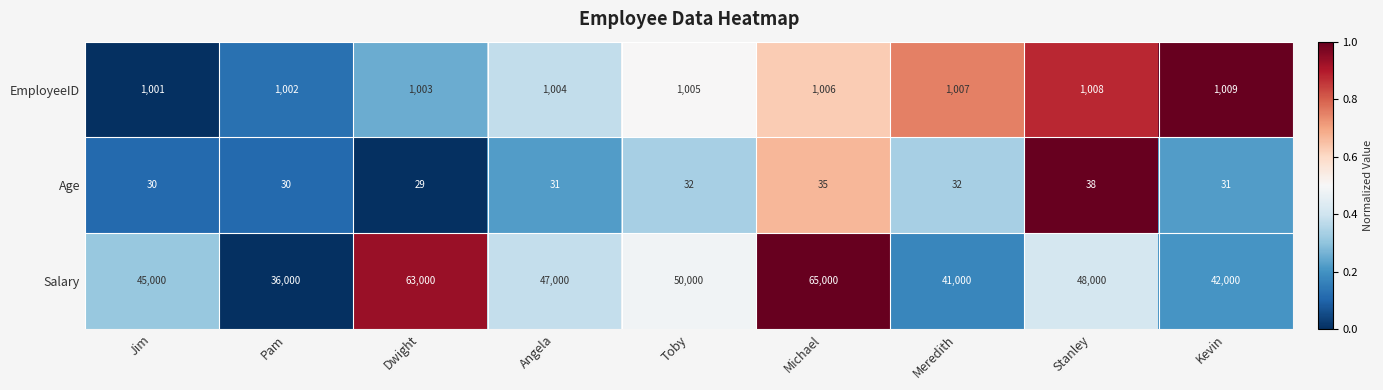

What is the maximum value shown in the chart?

65000